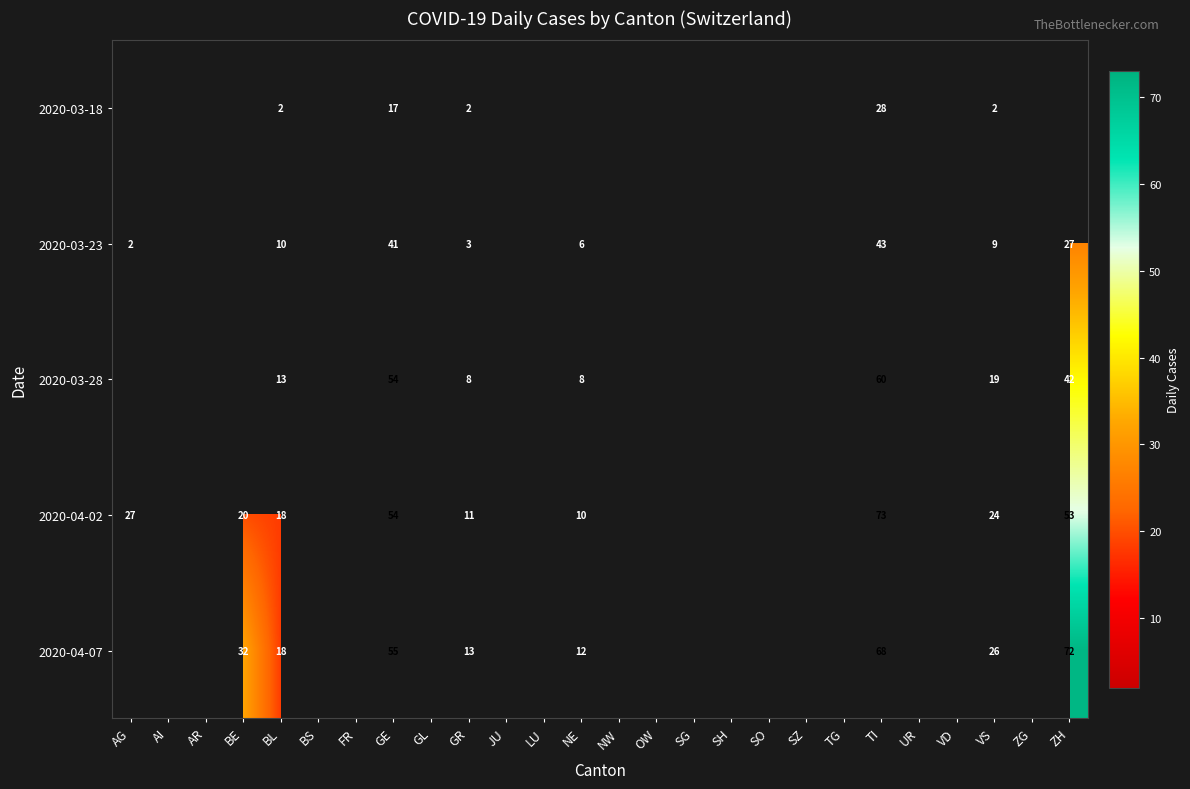

How many distinct data groups are displayed?

5